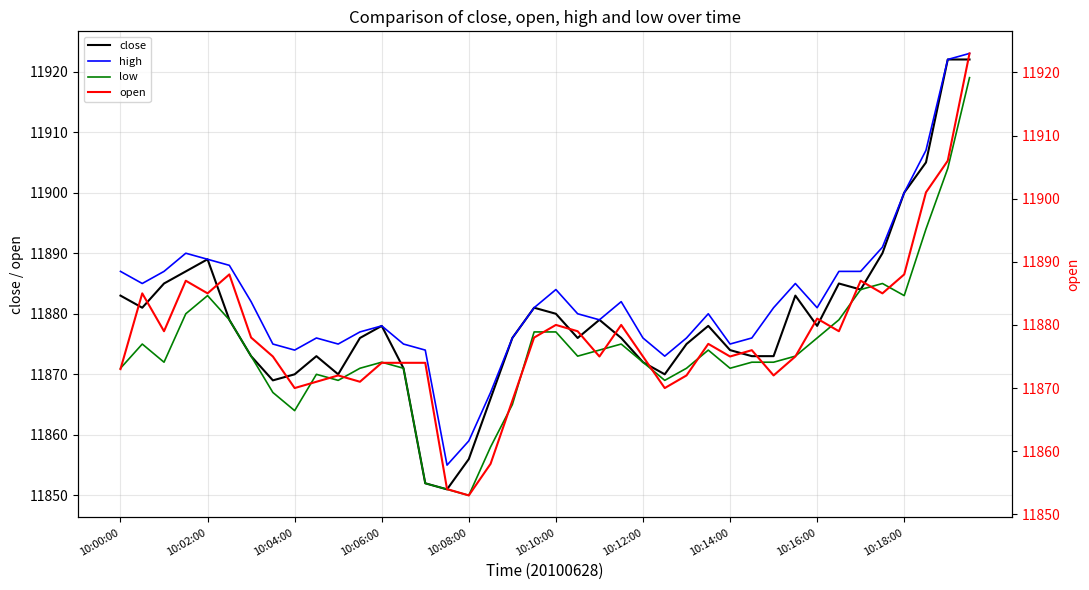

True or false: low has a value of 17881 at 13.

False